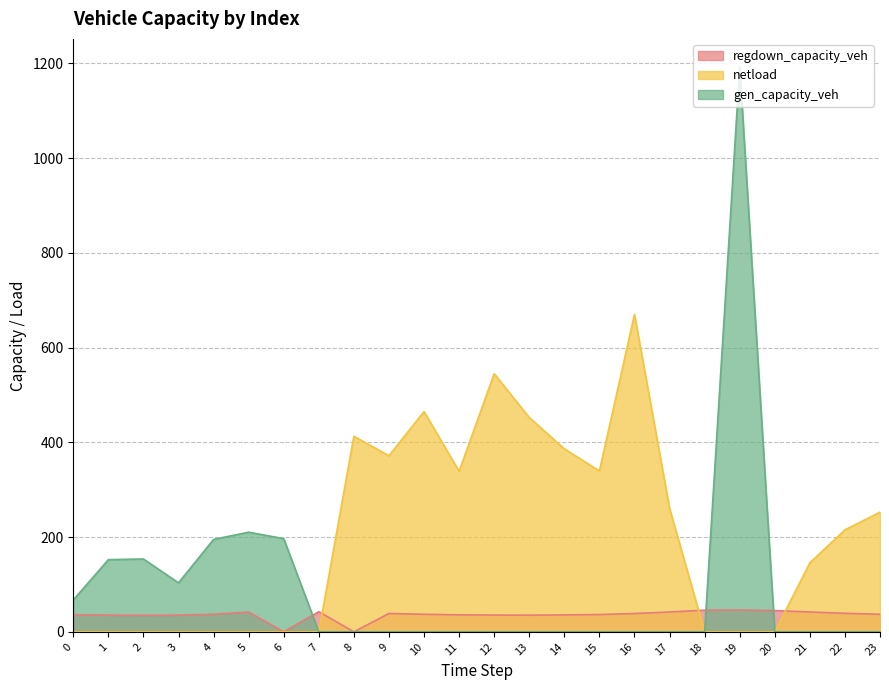

The gen_capacity_veh series shows 457.3 at 15. True or false?

False